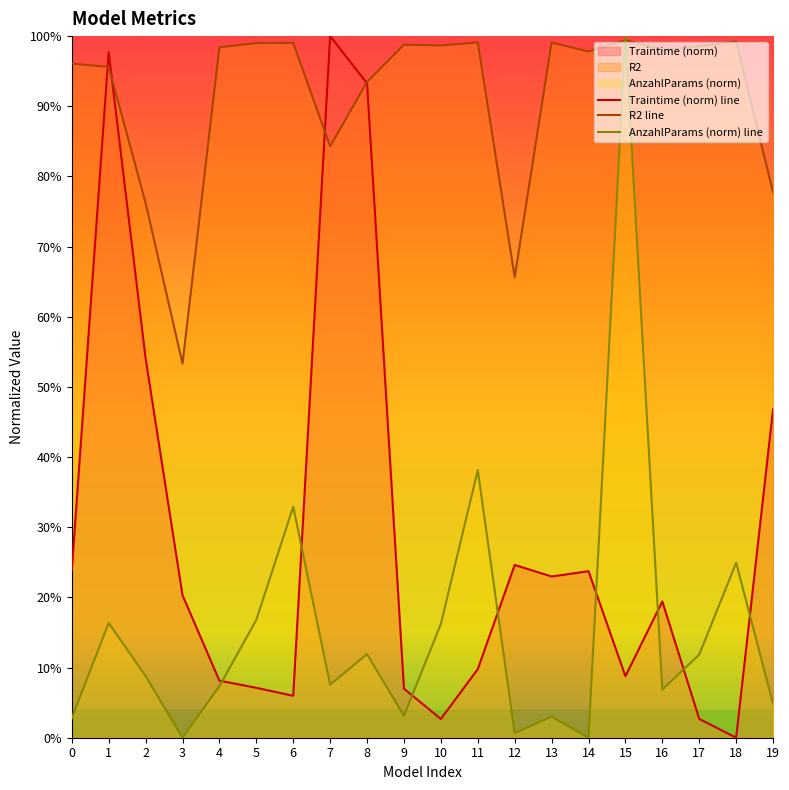

Where do R2 line and AnzahlParams (norm) line first cross each other?

14 and 15